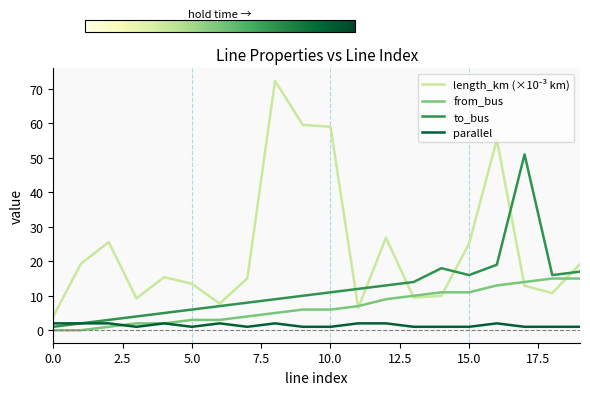

What is the highest value of the from_bus series?

15.0